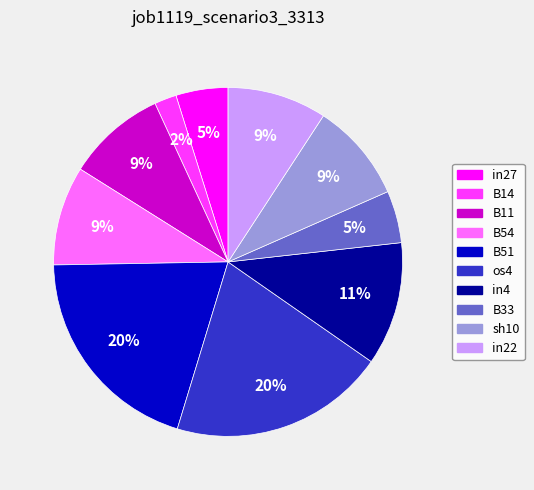

Which slice is the smallest?

B14